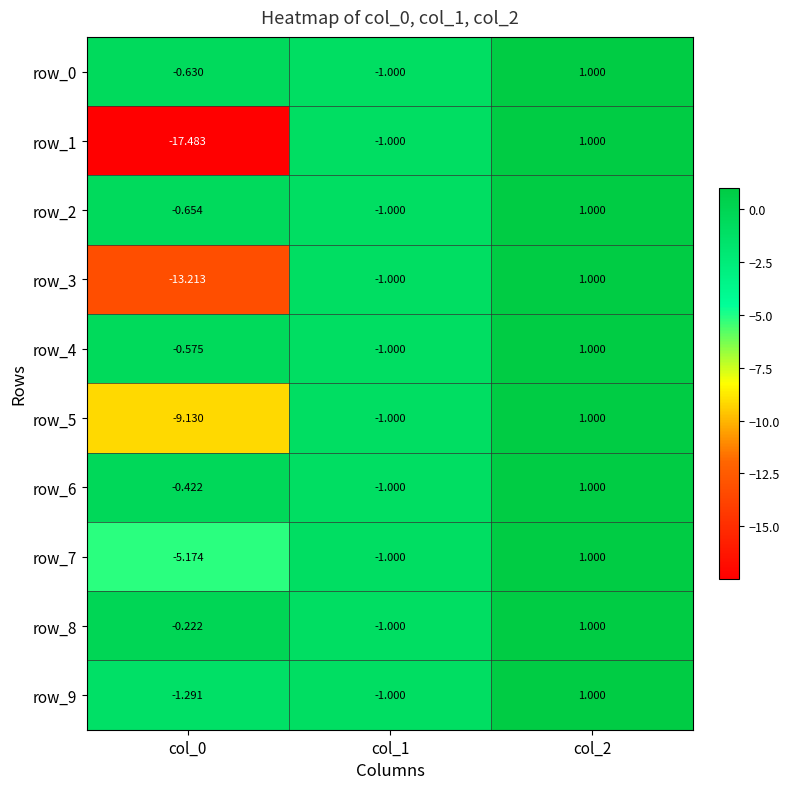

Read the row_9 value at col_2.

1.0